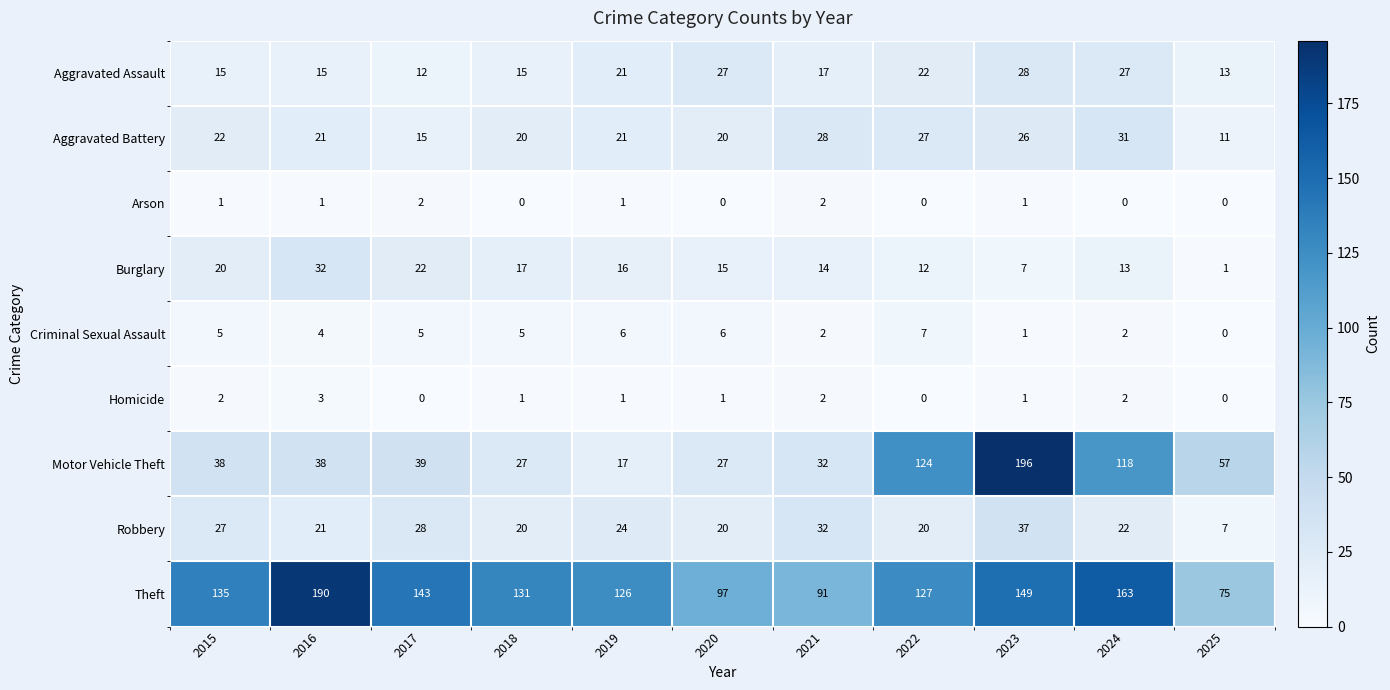

What is the sum of the Homicide values at 2019 and 2015?

3